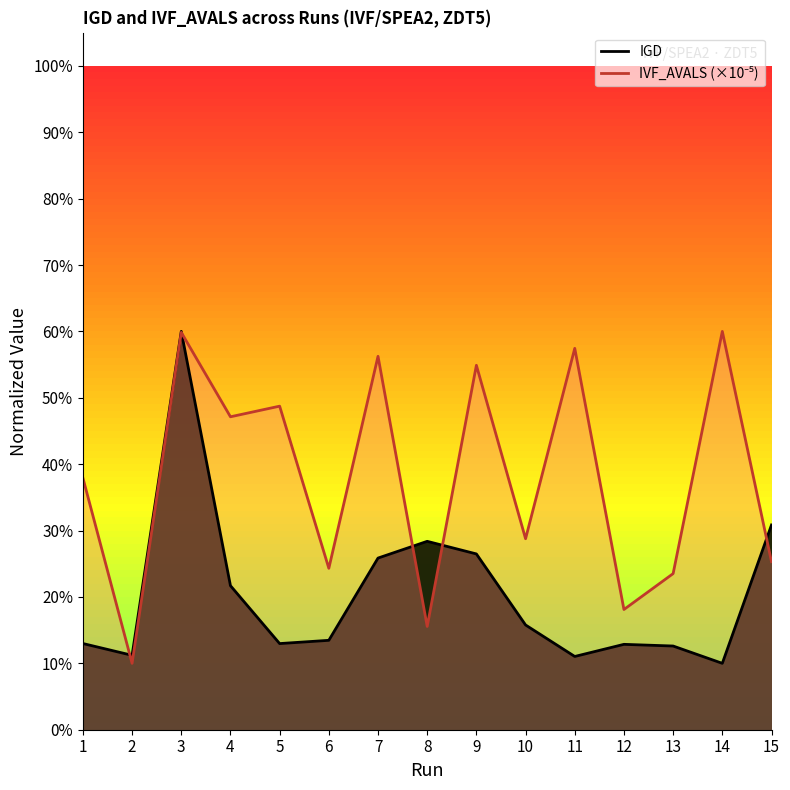

What is the maximum value for IVF_AVALS_norm?

0.6